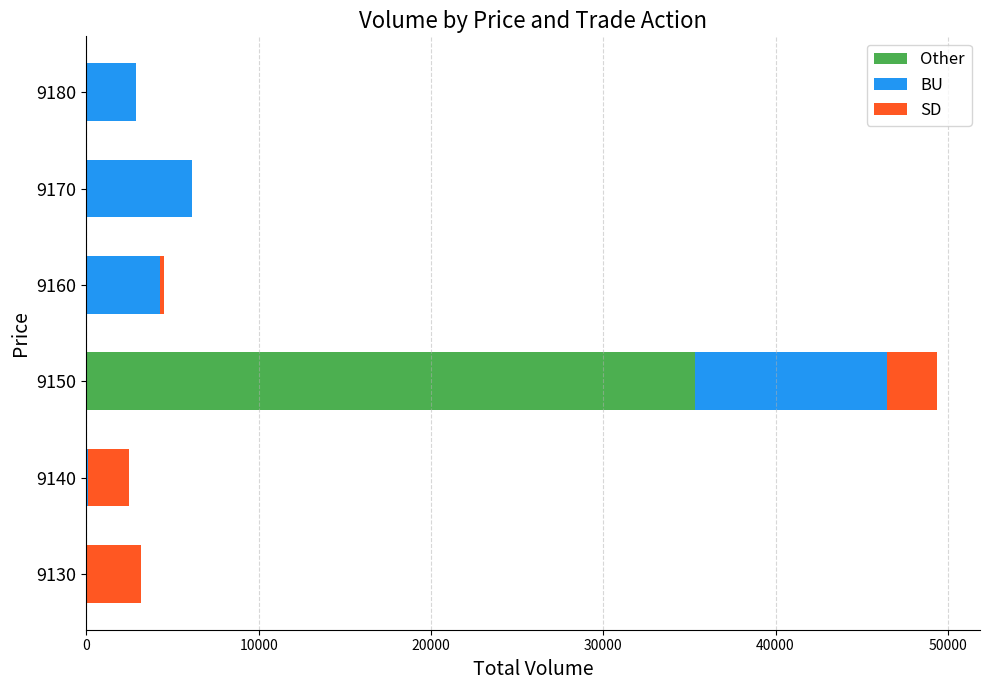

What is the highest value of the Other series?

35300